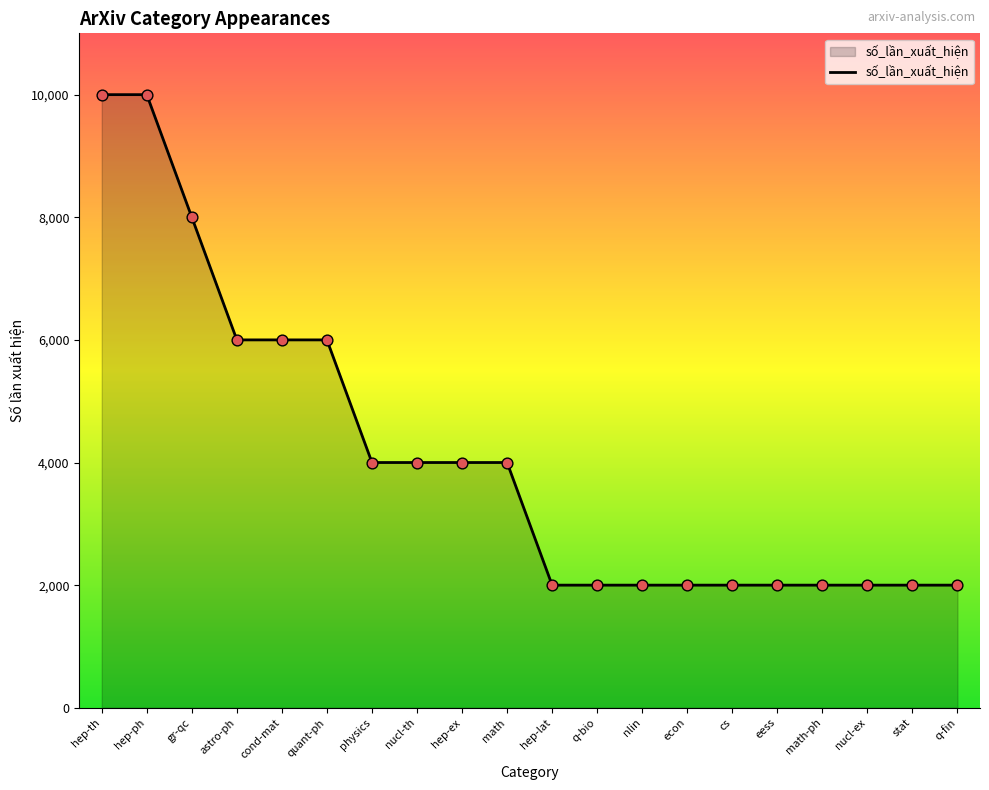

Which has a higher value, eess or nucl-th?

nucl-th